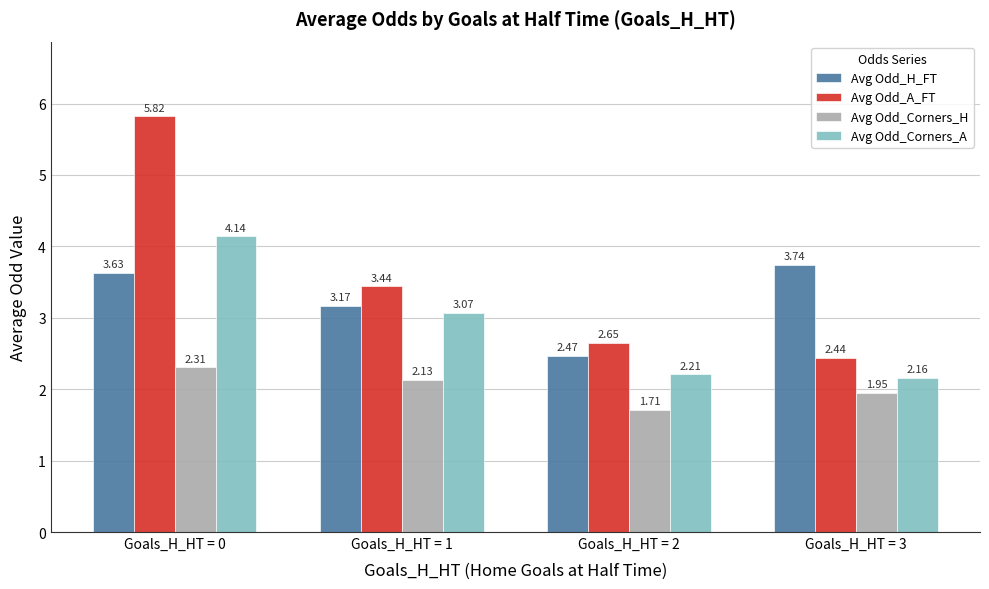

How many bars are there in each group?

4